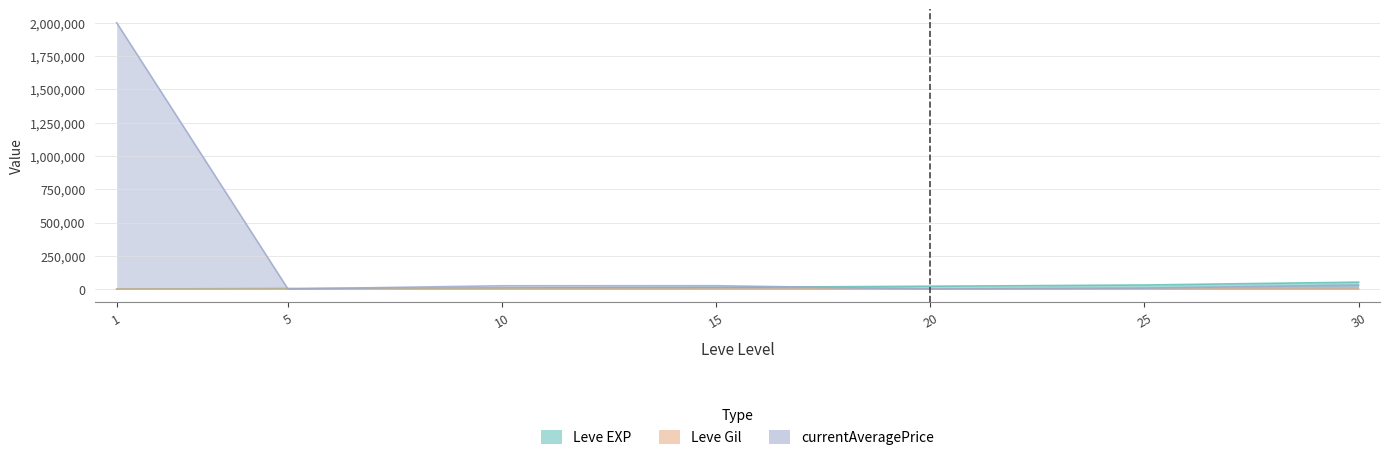

True or false: Leve EXP has a value of 21600.0 at 20.

True